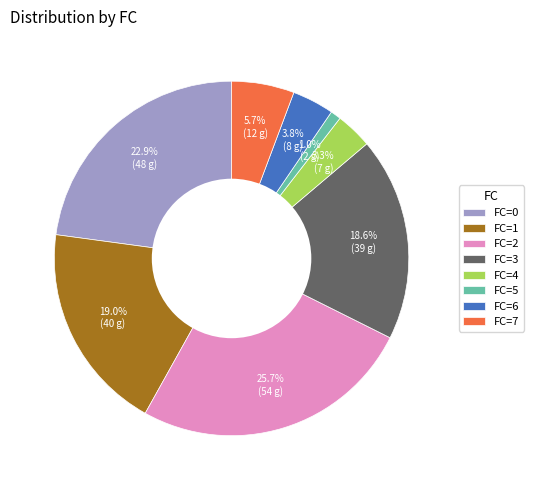

What is the ratio of the value at FC=2 to the value at FC=1?

1.4